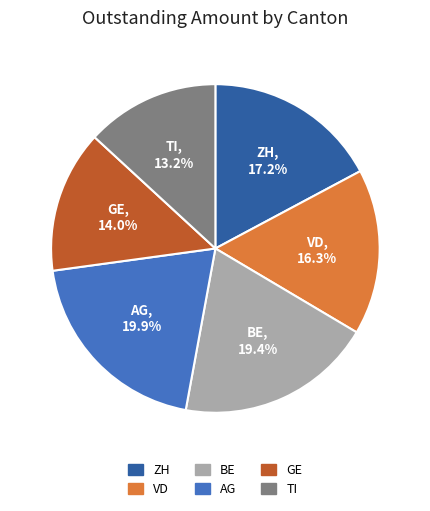

Is there any slice that represents more than half of the pie?

No